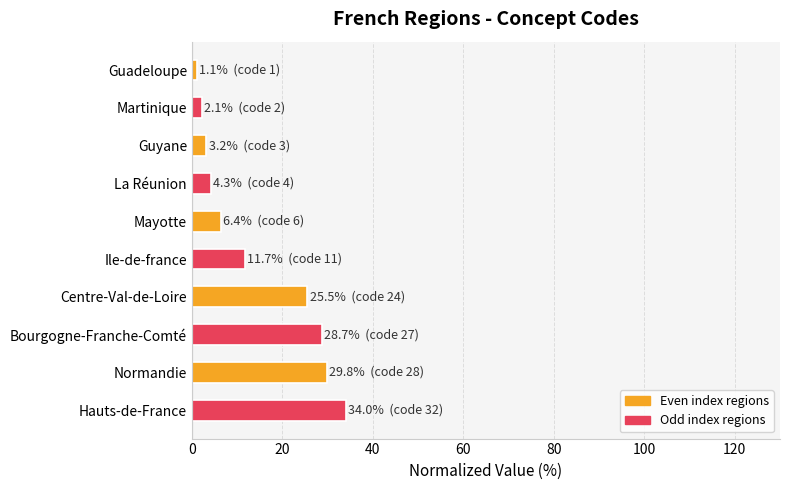

What is the difference between the maximum and minimum values?

33.0